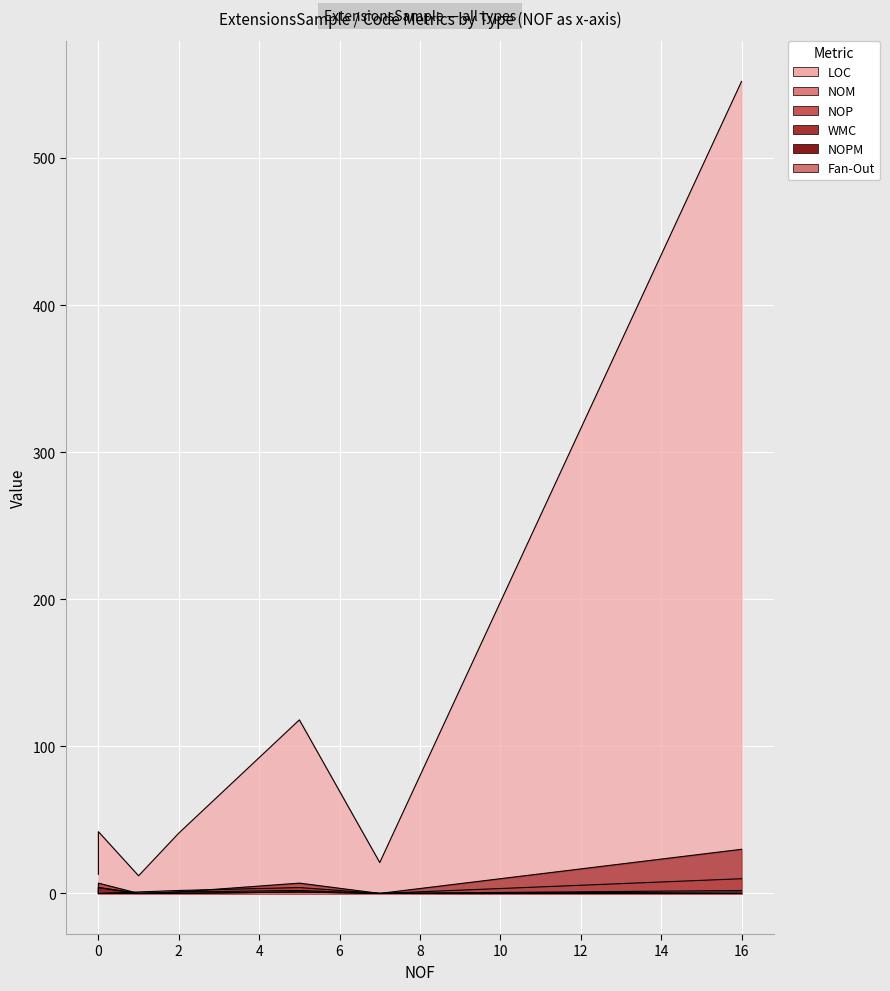

How many values in the NOM series are below 1?

2